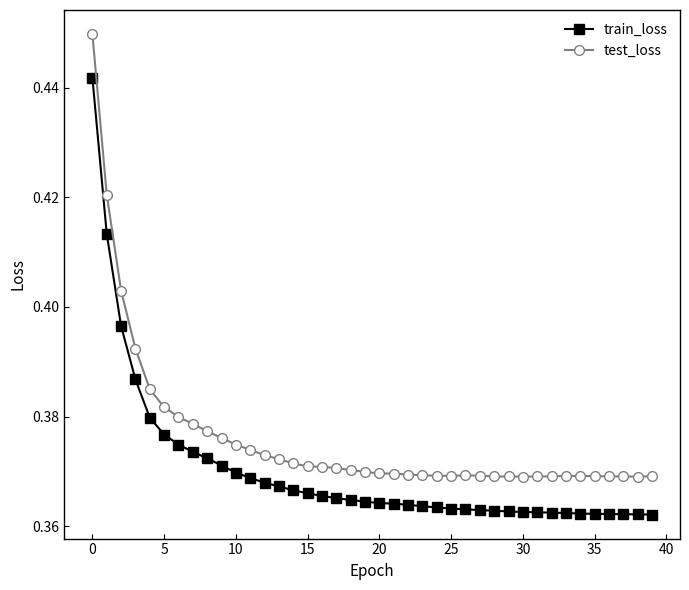

Which series has the largest range (max minus min)?

test_loss